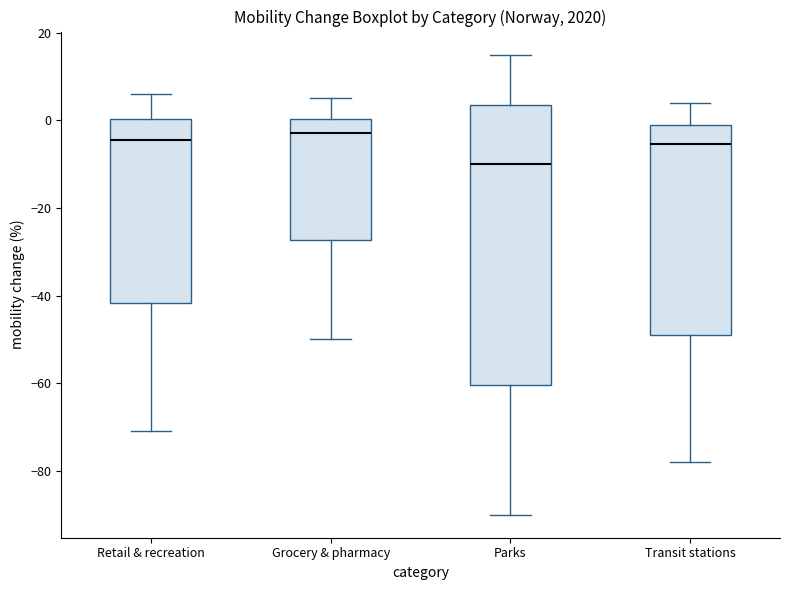

Where is the upper edge of the box for Transit stations on the y-axis? The values are not printed on the chart, so give them approximately, as read against the axis.

0